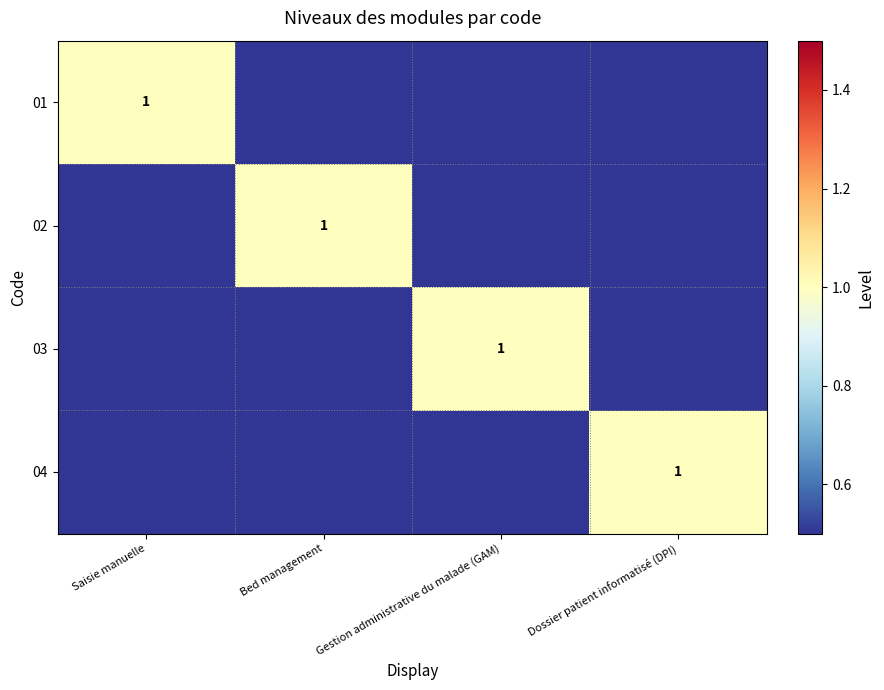

Which has a higher value, Dossier patient informatisé (DPI) or Gestion administrative du malade (GAM)?

Dossier patient informatisé (DPI)